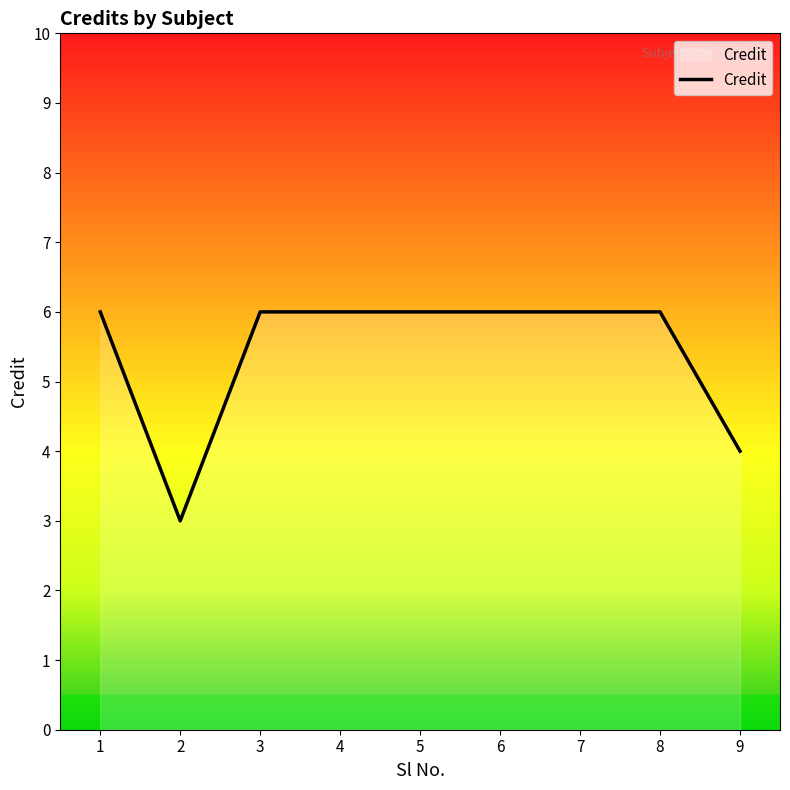

How many categories are shown in the chart?

9